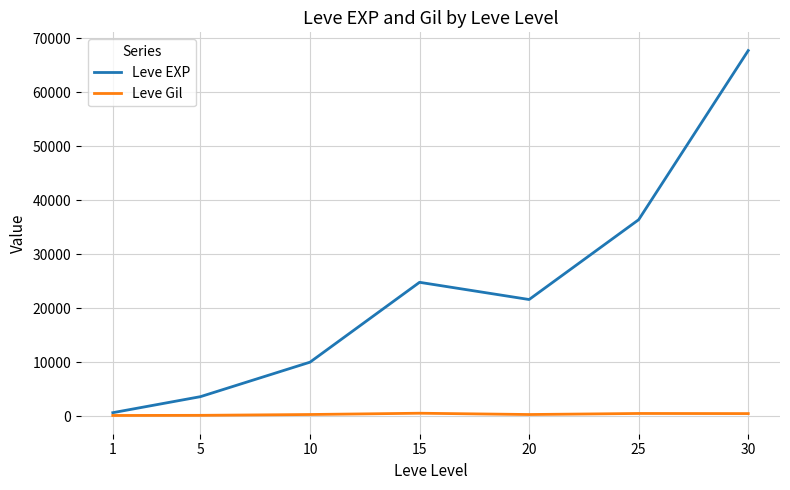

Which series has the largest total across all categories?

Leve EXP